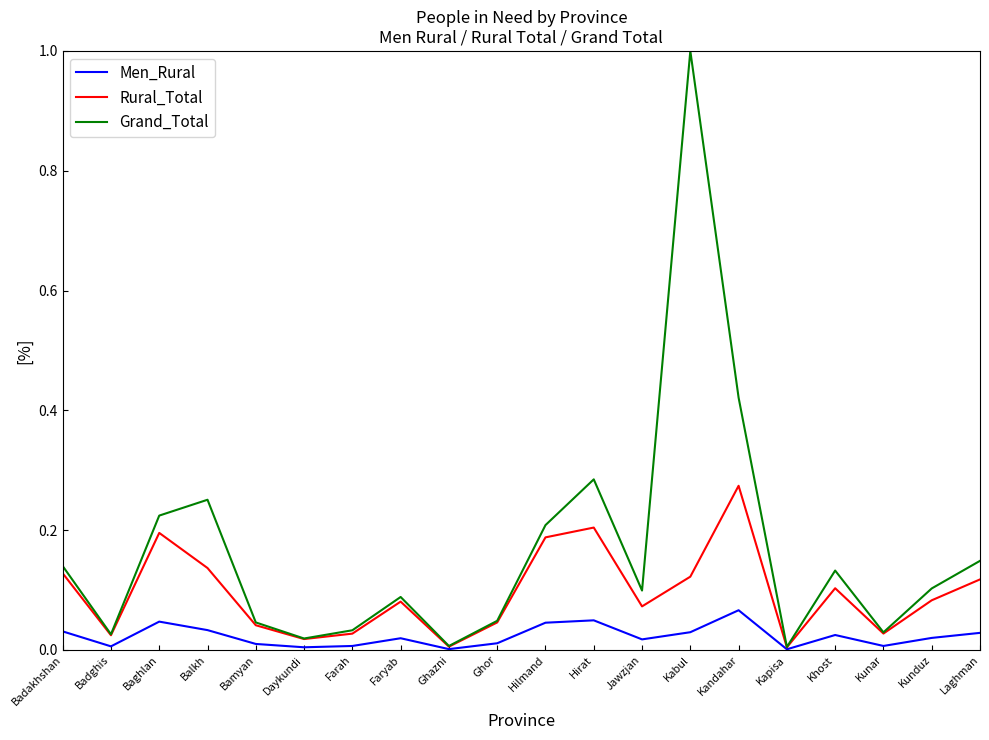

What position from the left is Laghman?

20